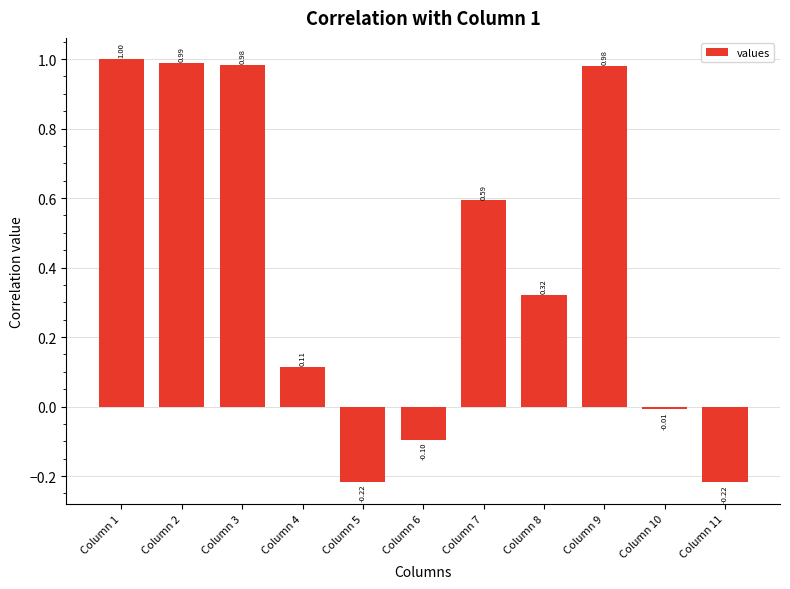

How many negative values are there?

4